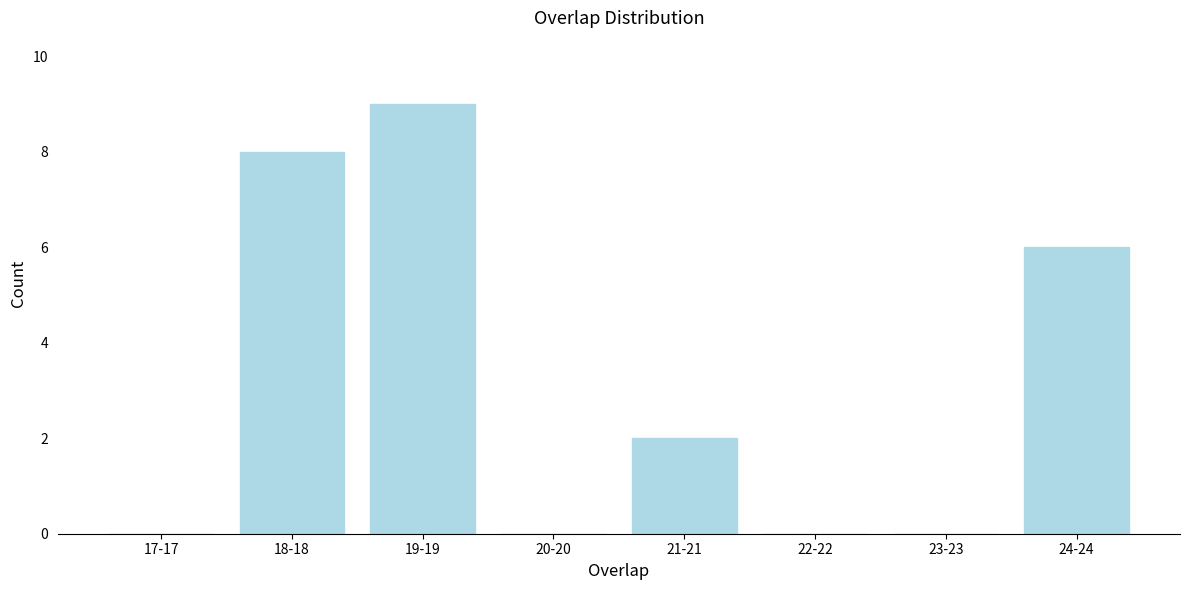

Reading right to left, list all the values displayed in this chart.

24-24=6	23-23=0	22-22=0	21-21=2	20-20=0	19-19=9	18-18=8	17-17=0